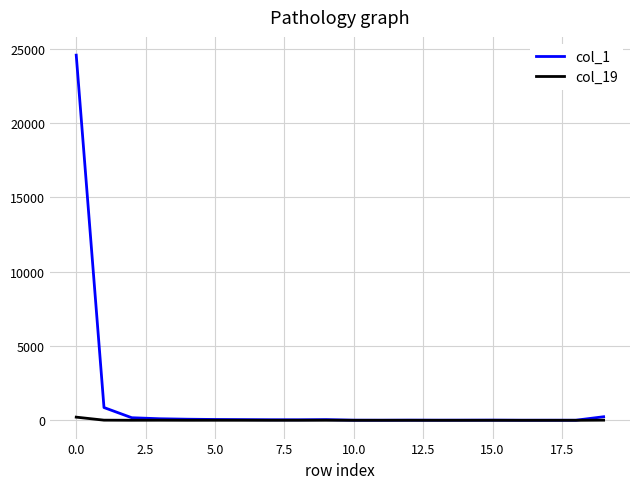

What is the greatest value displayed?

24566